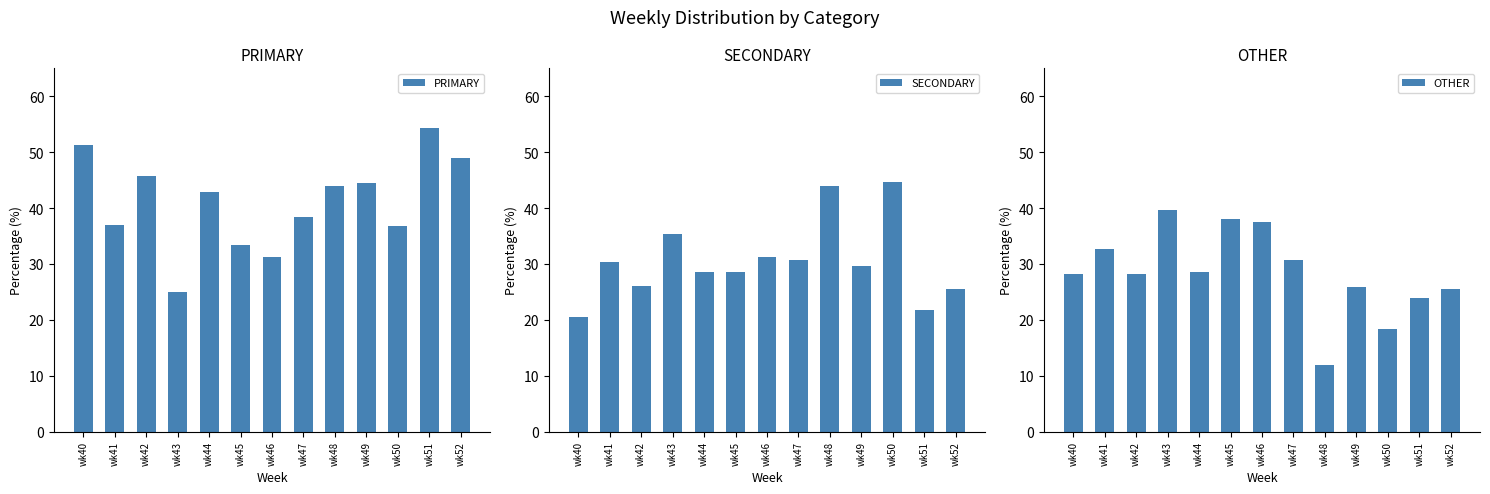

Between wk40 and wk43, which series saw the biggest shift?

PRIMARY